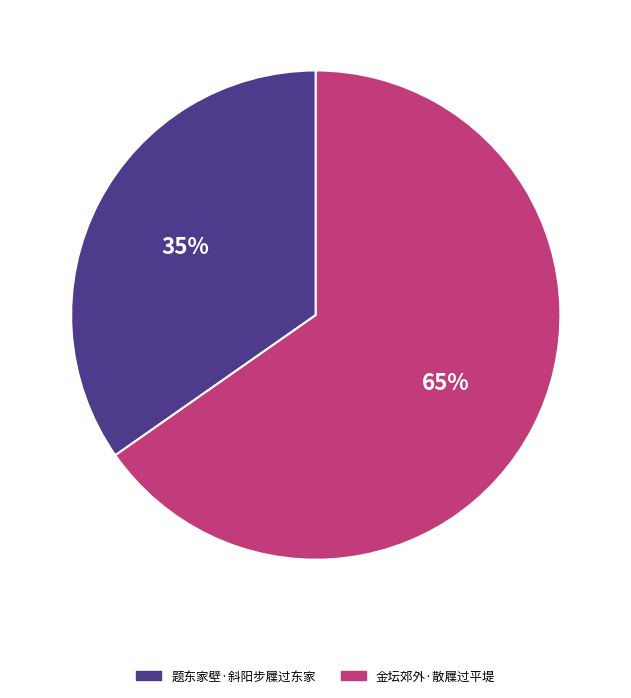

Which category has the biggest portion of the pie?

金坛郊外·散屧过平堤